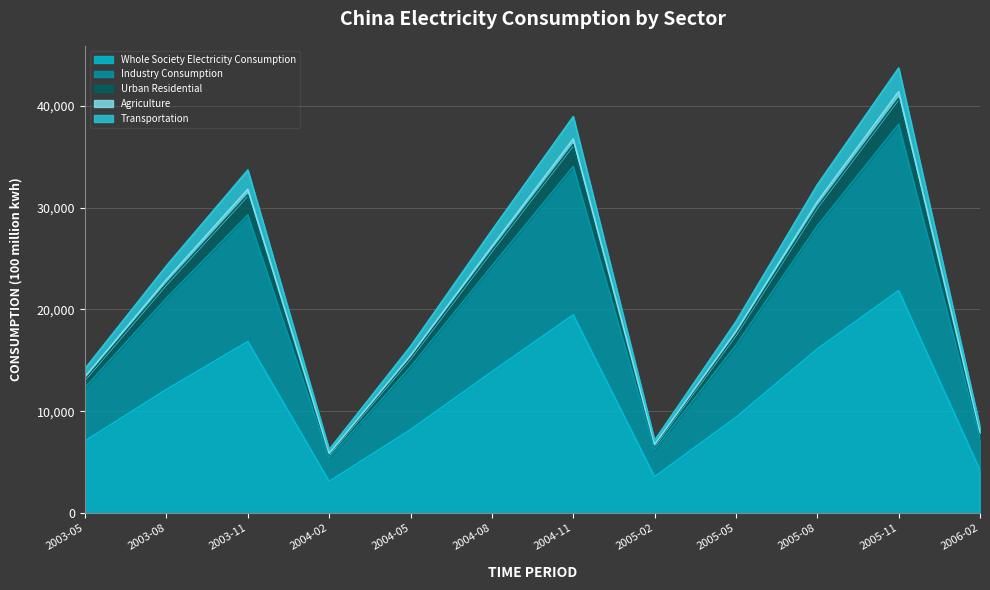

What is the minimum value for Whole Society Electricity Consumption?

3119.9